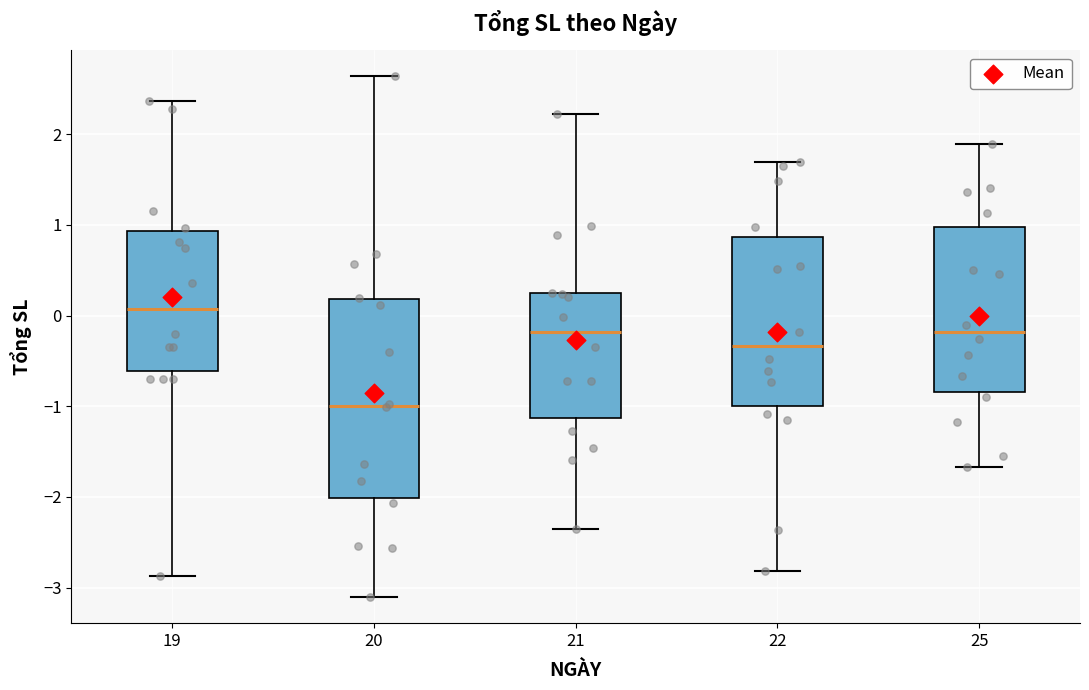

Reading left to right, transcribe this box plot: for each box, give where its median line is, the range the box spans, and where its two whiskers end, as read against the y-axis. The values are not printed on the chart, so give them approximately, as read against the axis.

19: median 0.1, box -0.6 to 0.9, whiskers -2.9 to 2.4
20: median -1.0, box -2.0 to 0.2, whiskers -3.1 to 2.6
21: median -0.2, box -1.1 to 0.2, whiskers -2.4 to 2.2
22: median -0.3, box -1.0 to 0.9, whiskers -2.8 to 1.7
25: median -0.2, box -0.8 to 1.0, whiskers -1.7 to 1.9